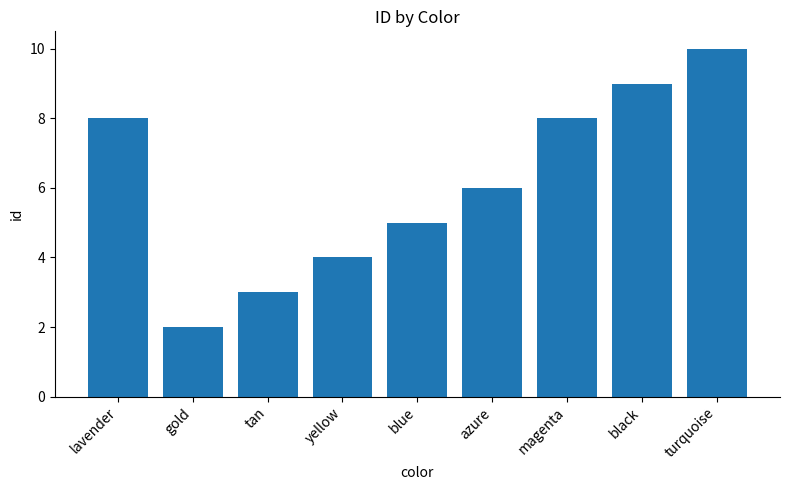

What is the value of the 7th bar from the left?

8